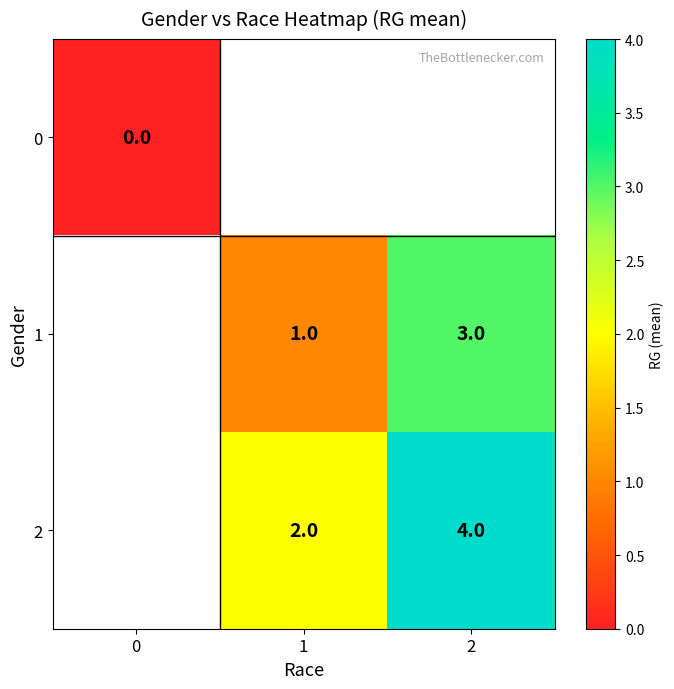

The row_2 series shows 0.6 at 1. True or false?

False